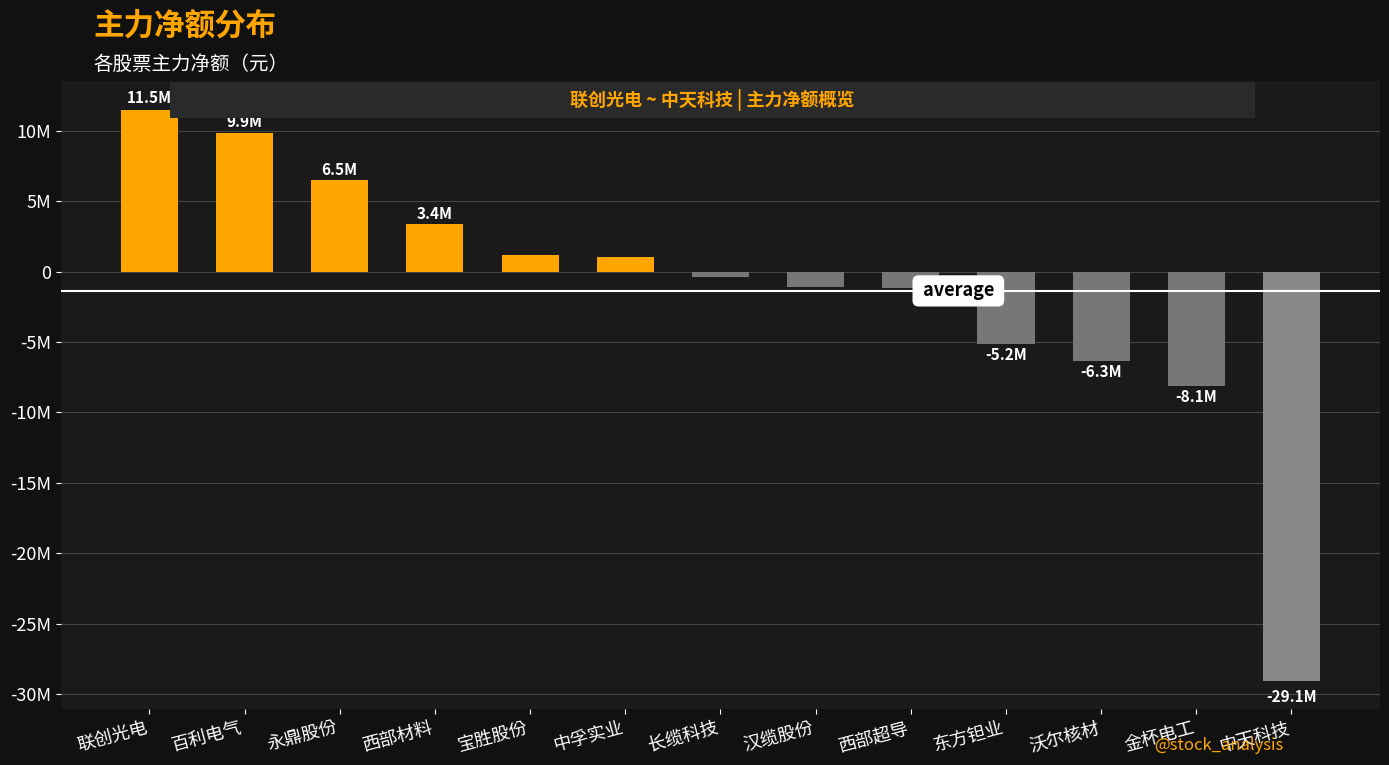

List the labels in order of value, smallest first.

中天科技, 金杯电工, 沃尔核材, 东方钽业, 西部超导, 汉缆股份, 长缆科技, 中孚实业, 宝胜股份, 西部材料, 永鼎股份, 百利电气, 联创光电